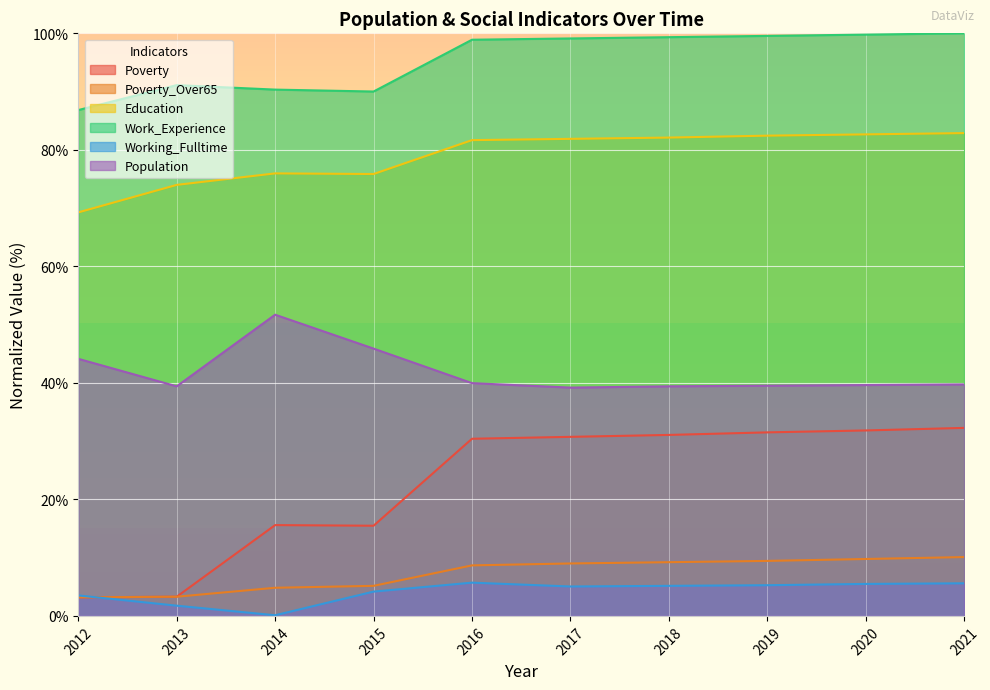

At how many categories does at least one series exceed 64?

10